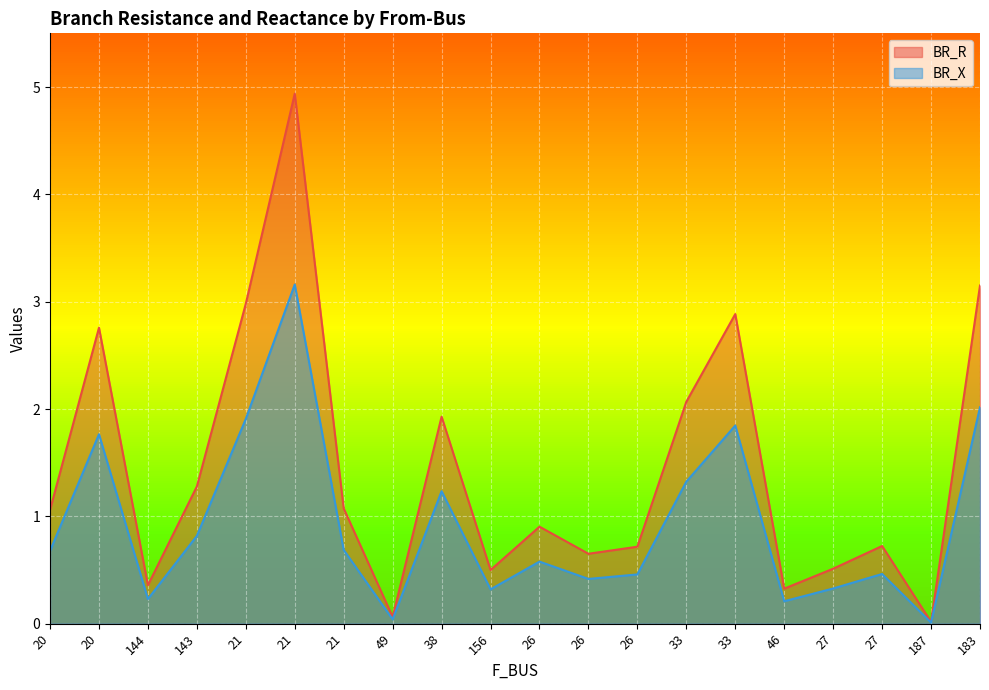

What is the label of the 14th point from the left?

33